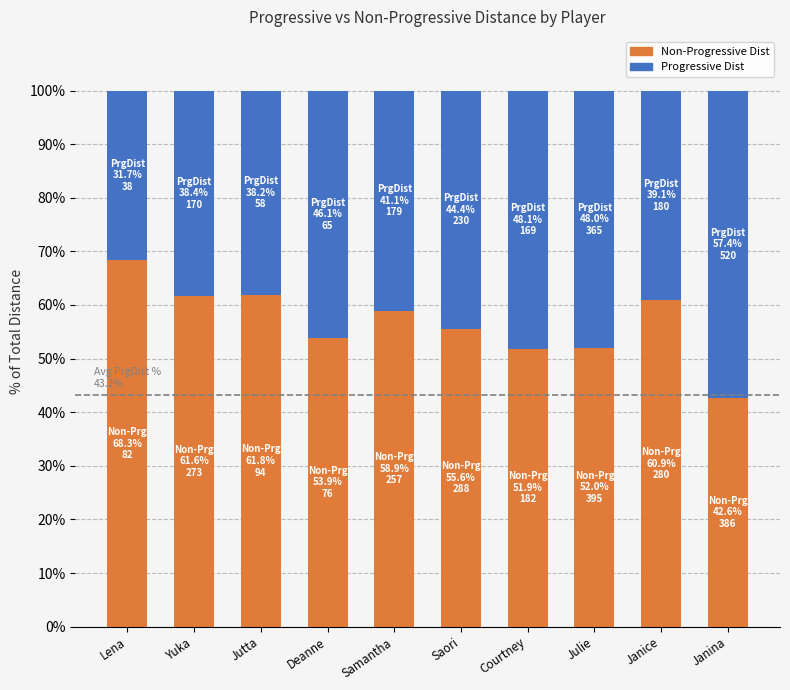

What is the total value across all series at Janice?

100.0